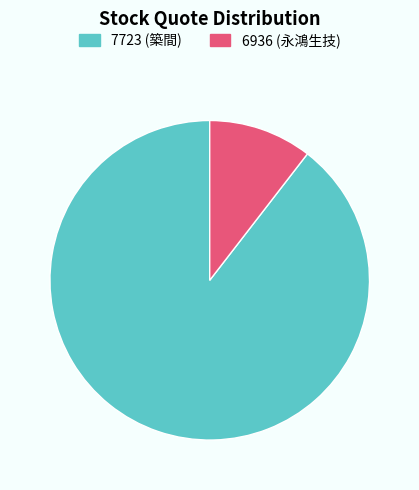

What is the ratio of the value at 7723 to the value at 6936?

8.5